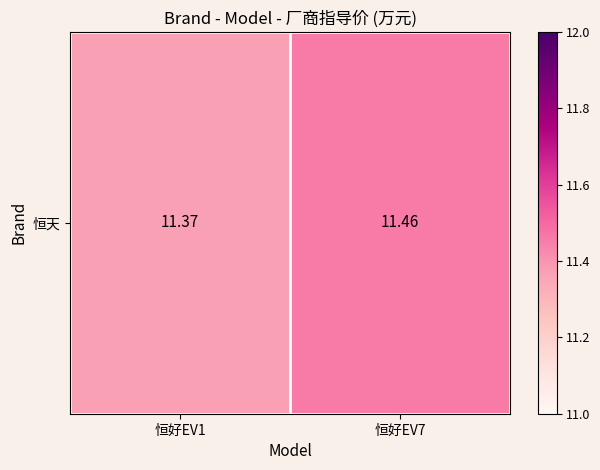

The value at 恒好EV7 is 11.5. True or false?

True